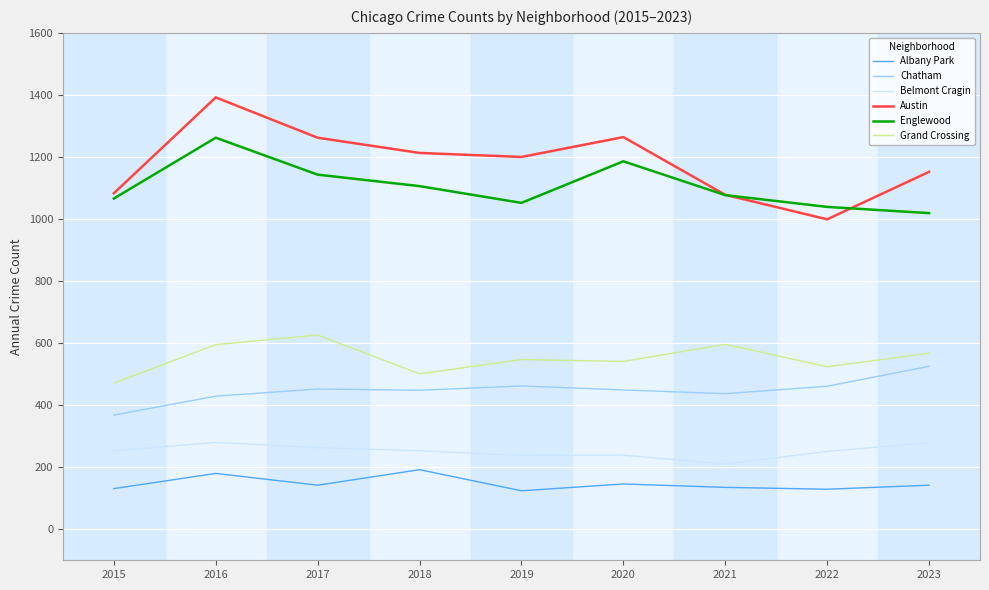

True or false: Austin and Chatham cross at least once.

False